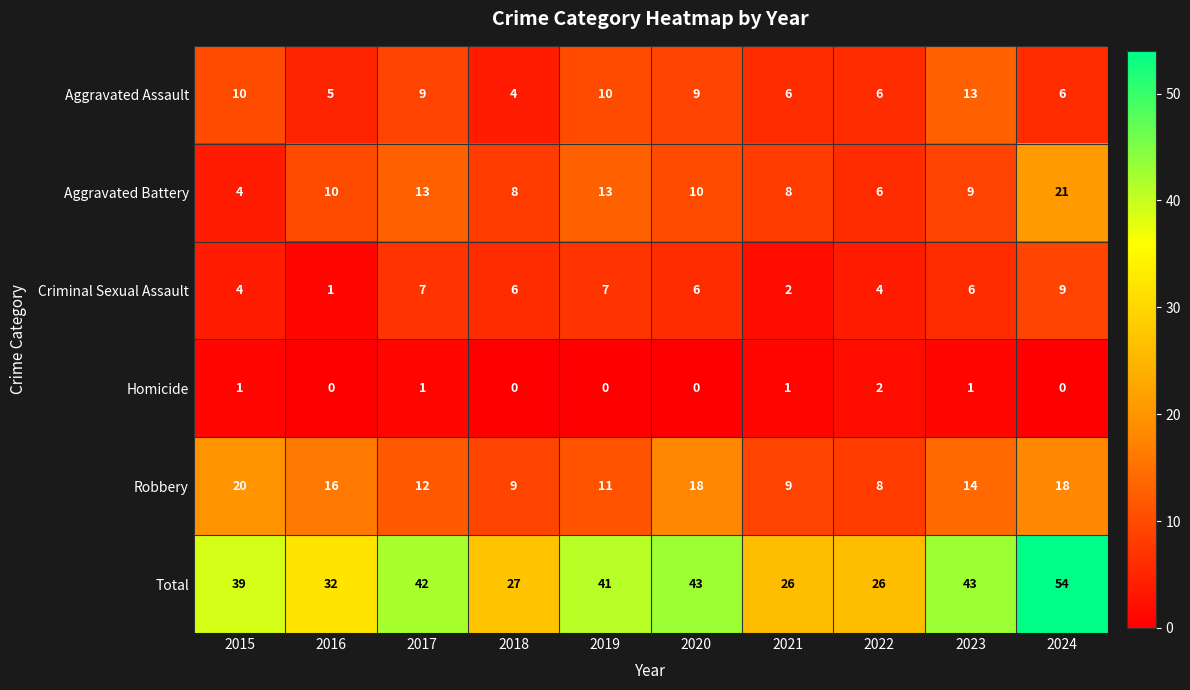

What is the maximum value shown in the chart?

54